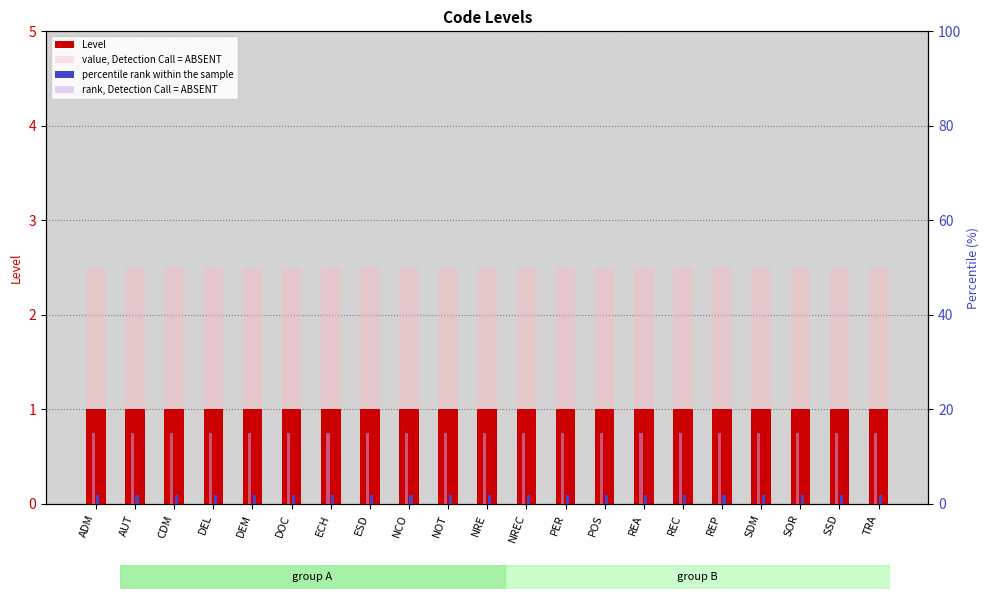

At which label is rank, Detection Call = ABSENT closest to 15?

ADM